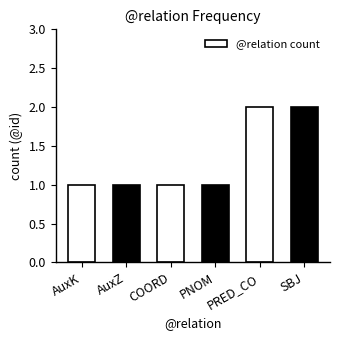

Is it true that the value at PRED_CO is 2?

True